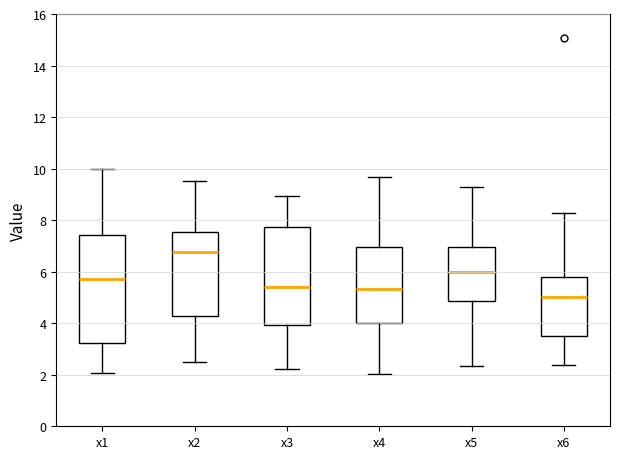

Which box has the highest median line?

x2